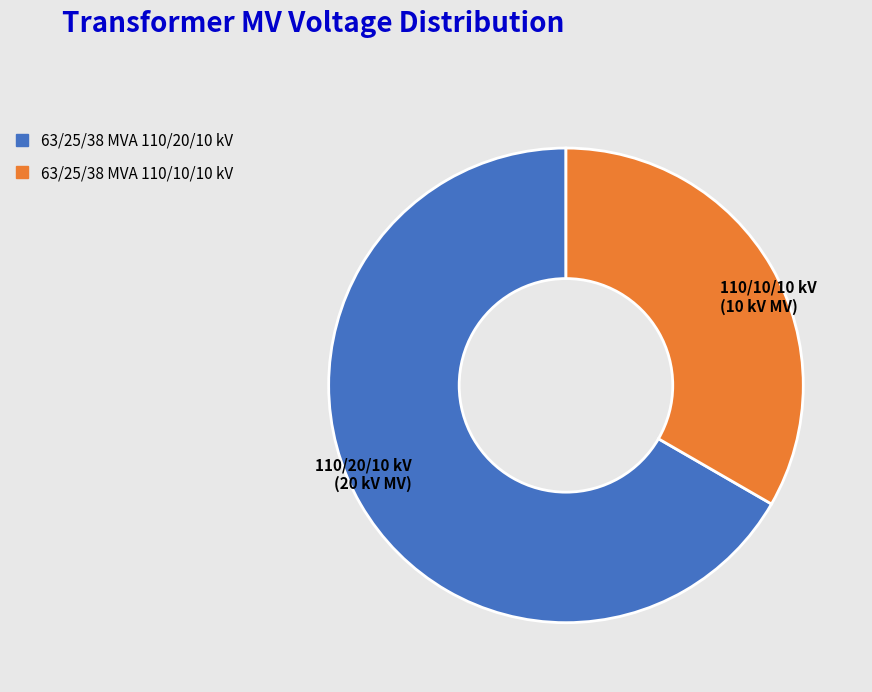

Do 110/20/10 kV (20 kV MV) and 110/10/10 kV (10 kV MV) together represent more than half of the pie?

Yes